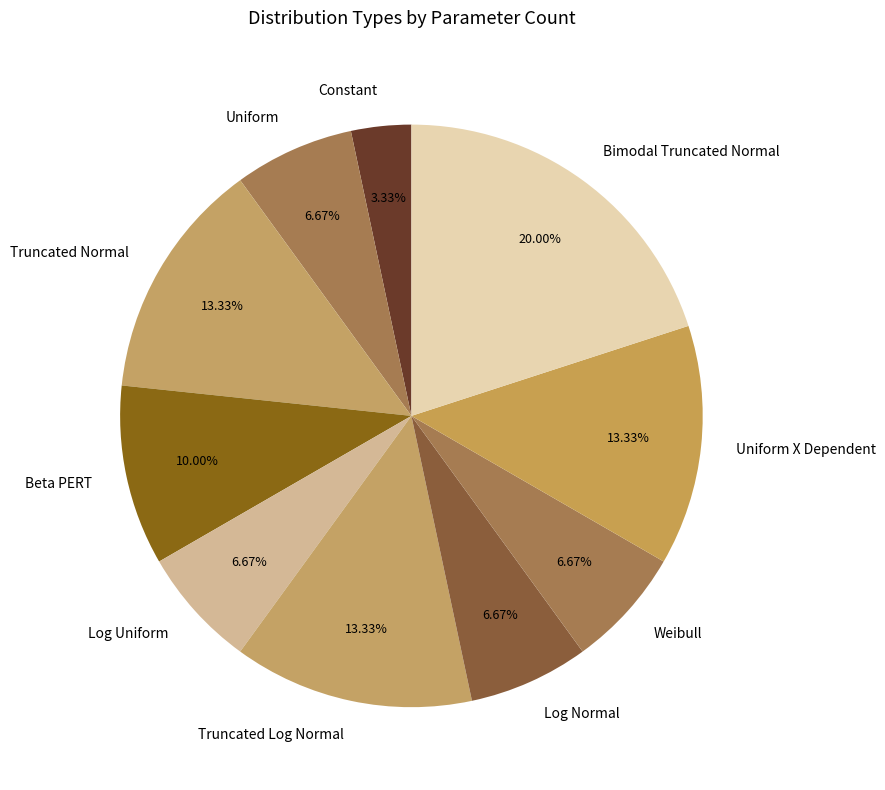

The Truncated Normal slice represents 13% of the pie. True or false?

True